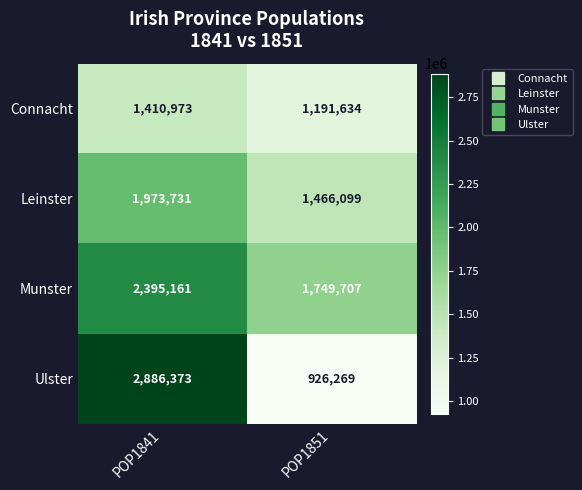

List the series in order of their peak value, highest first.

Ulster, Munster, Leinster, Connacht